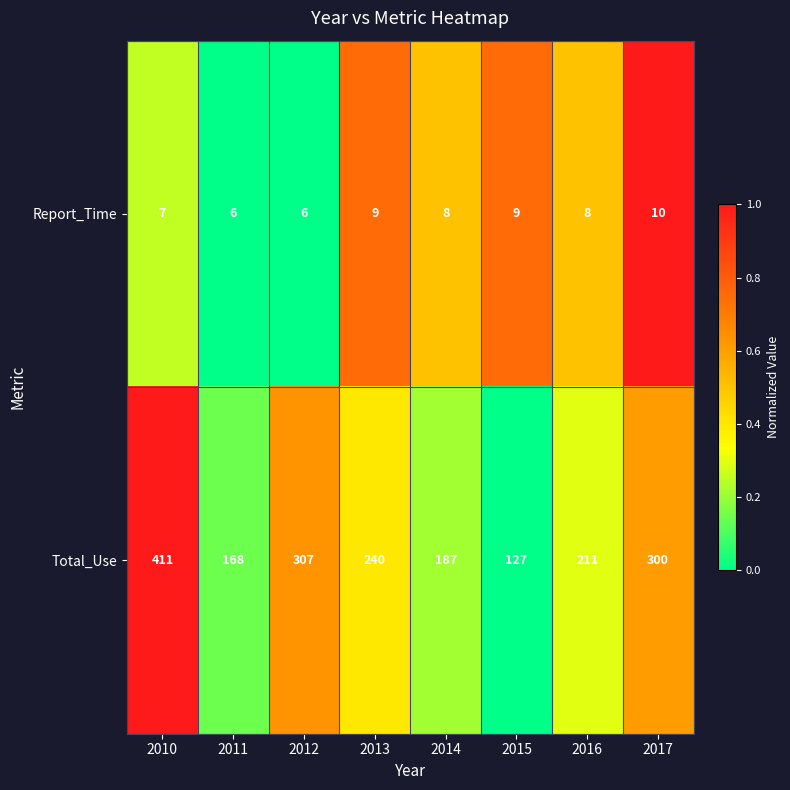

Which series has the largest range (max minus min)?

Total_Use